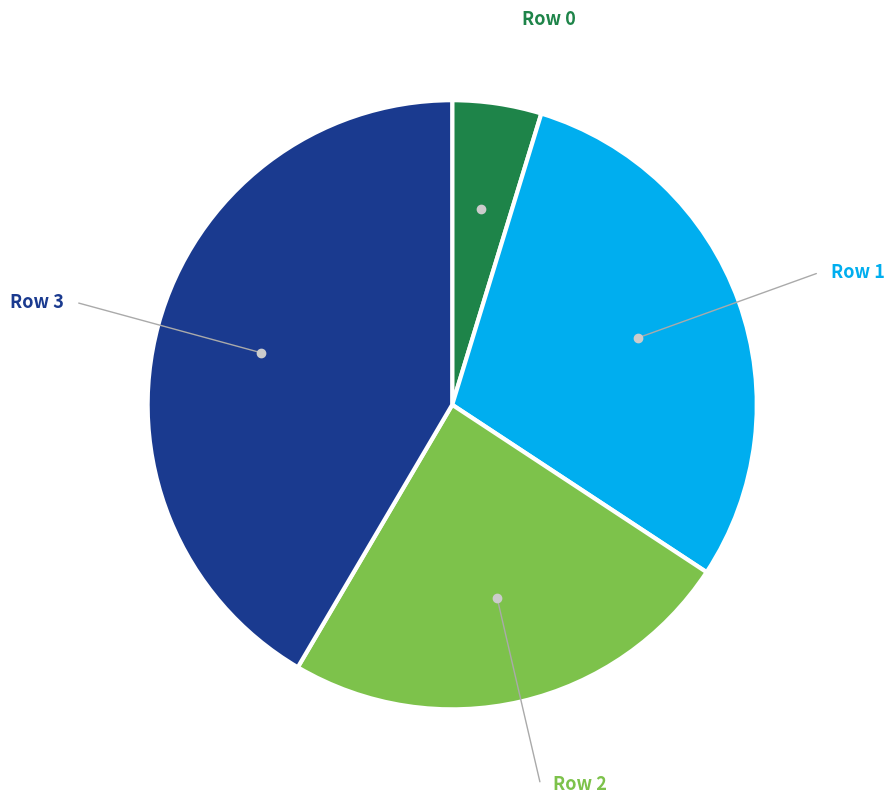

Is there any slice that represents more than half of the pie?

No